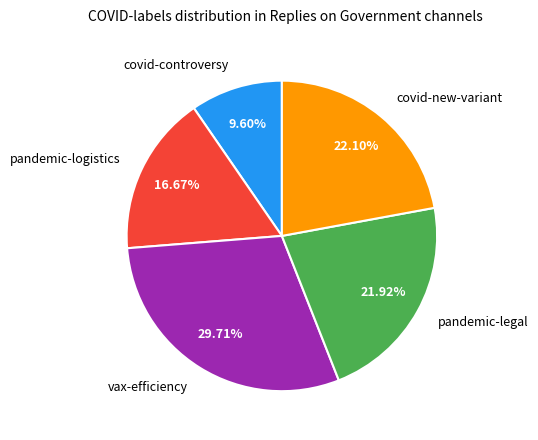

How many slices are in this pie chart?

5